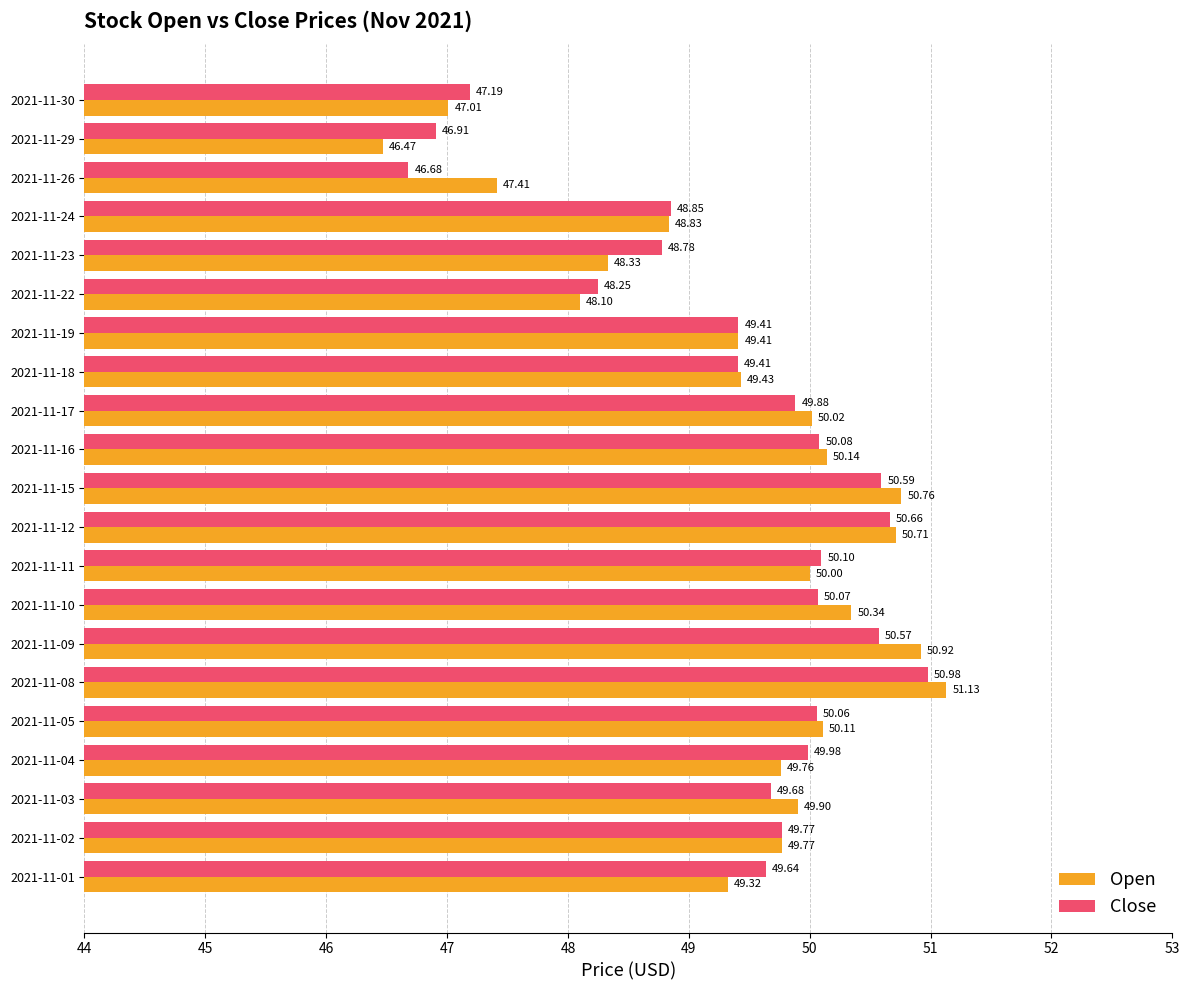

Which series has the widest spread of values?

Open